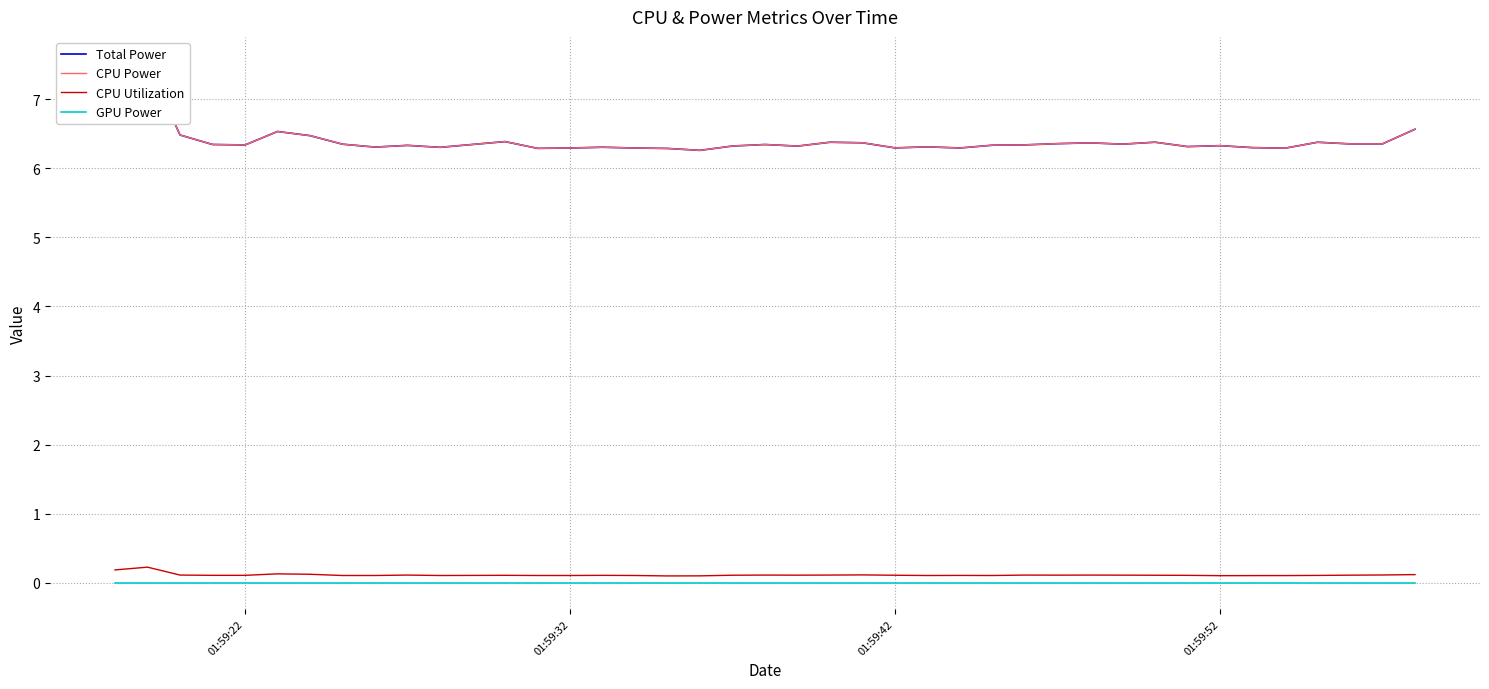

What are all the series names shown in the legend?

Total Power, CPU Power, CPU Utilization, GPU Power